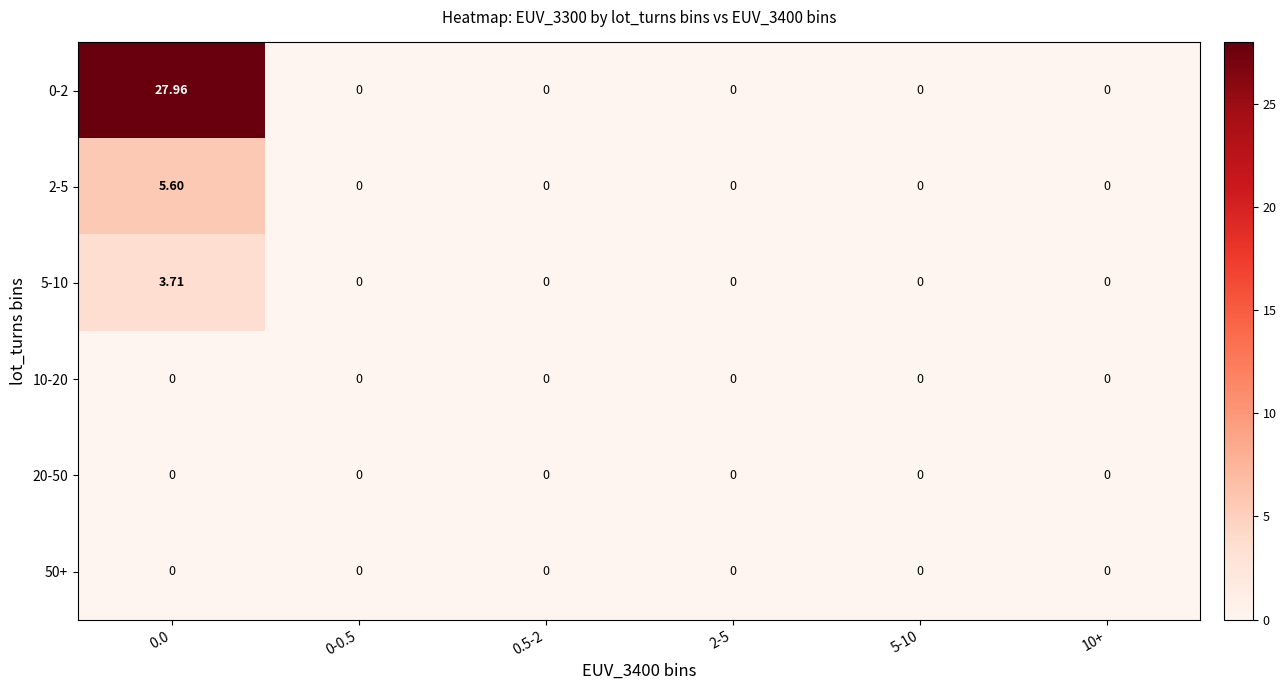

Rank the series at 0-0.5 from lowest to highest value.

0-2, 2-5, 5-10, 10-20, 20-50, 50+